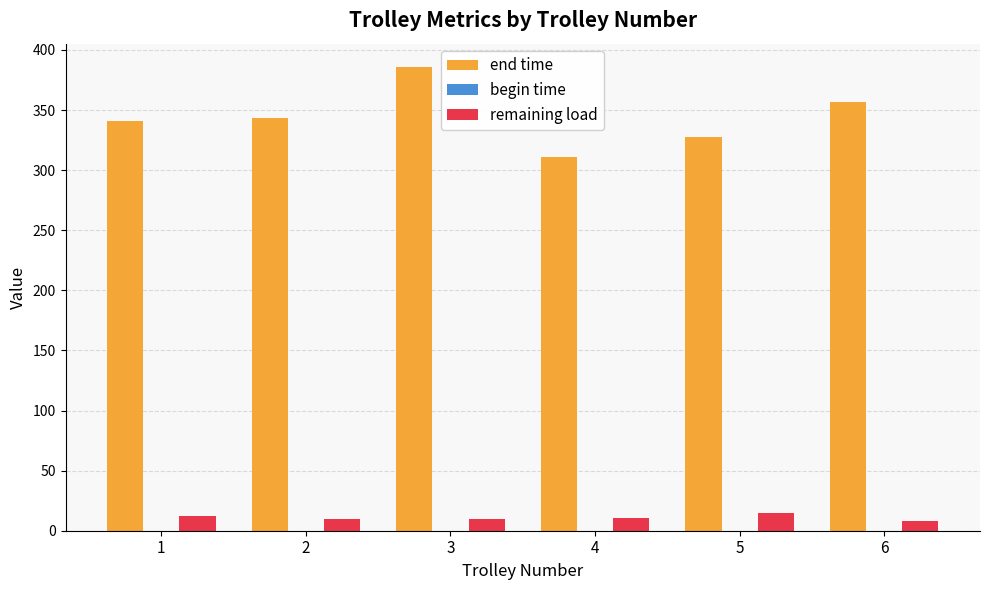

What is the average value of the remaining load series?

10.8